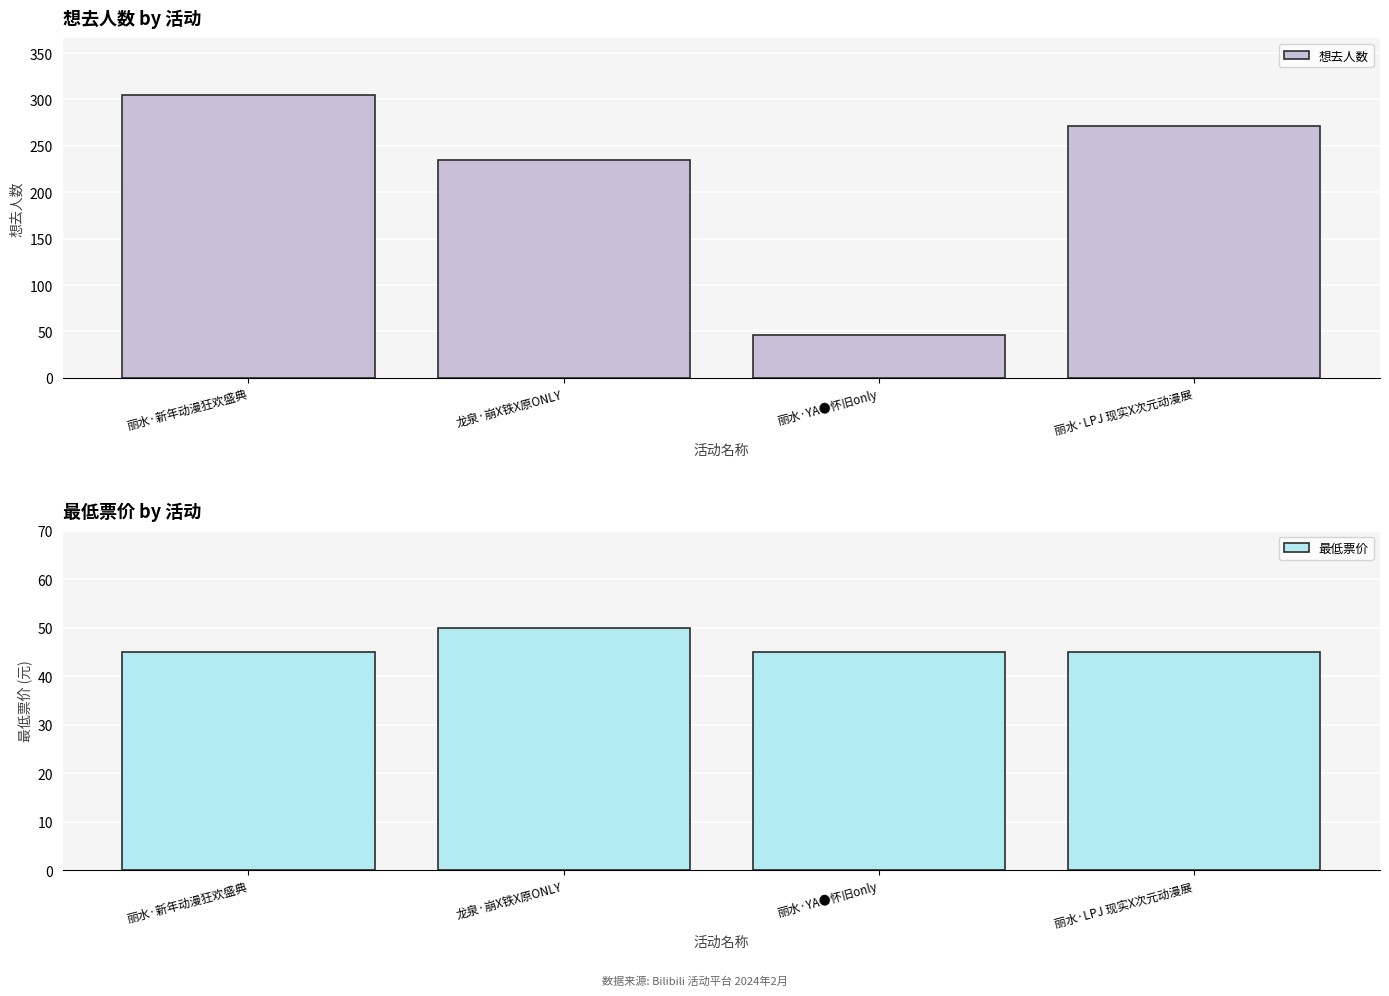

What position from the left is 丽水·LPJ 现实X次元动漫展?

4